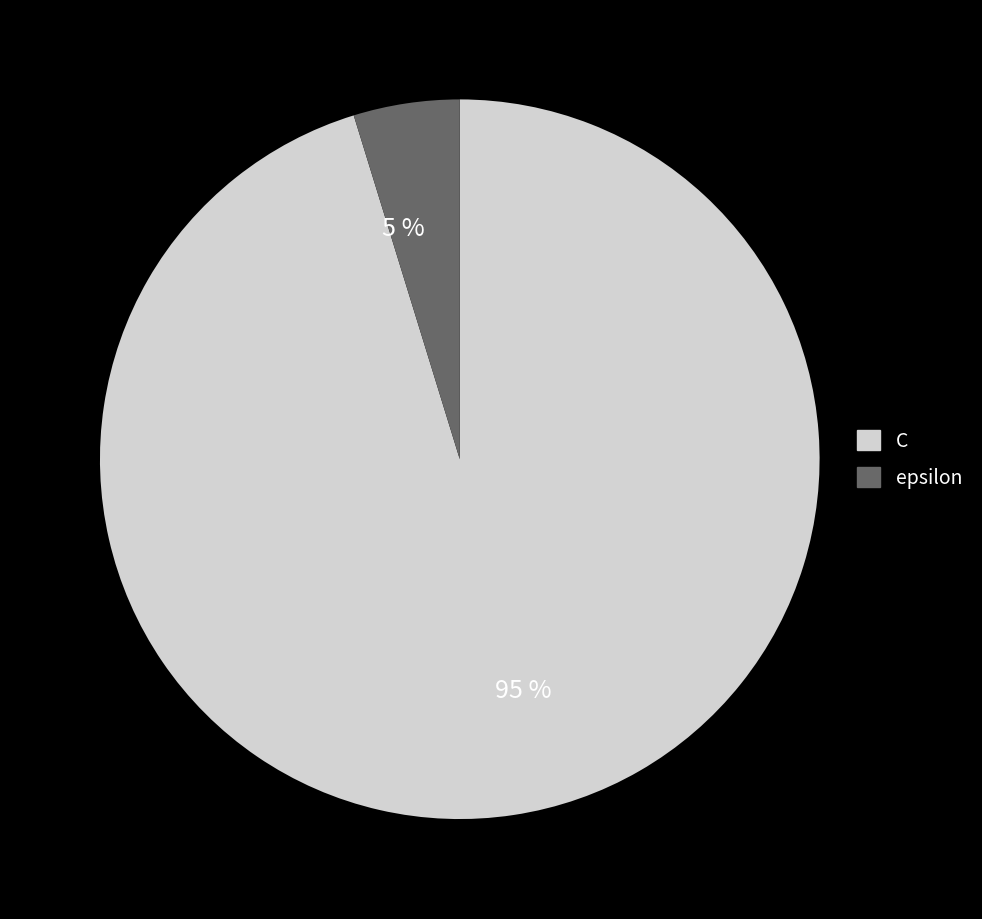

To the nearest percent, what is the difference between the 5 % and 95 % slice percentages?

90%